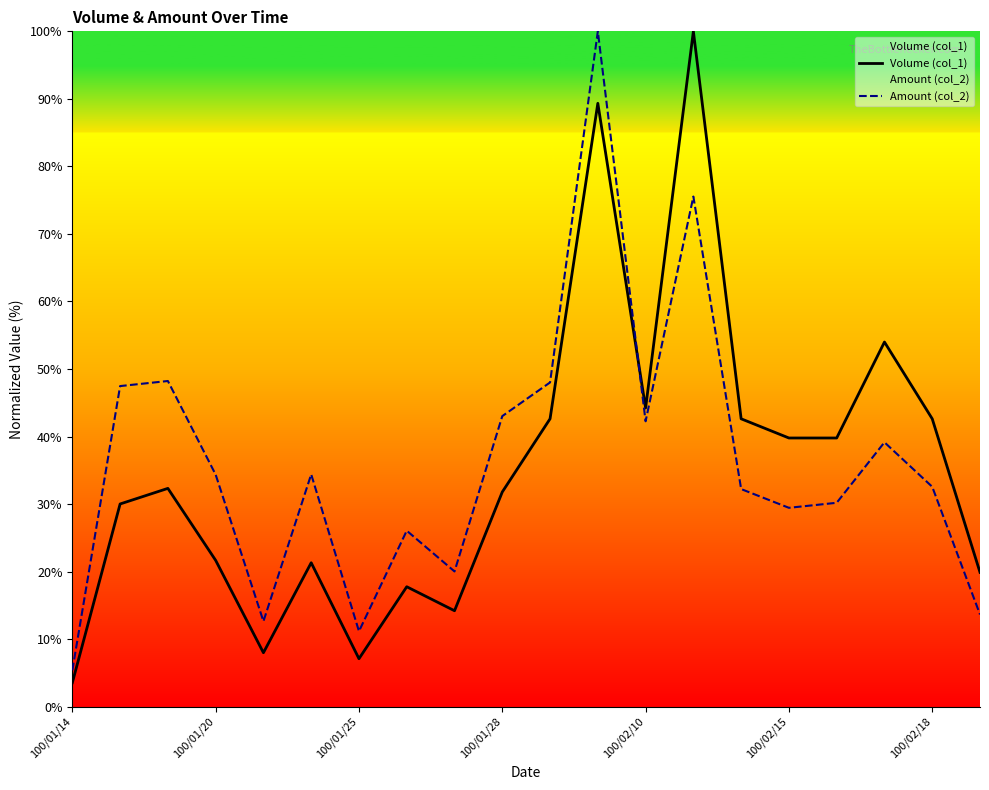

At which label does Volume (col_1) reach its minimum?

100/01/14